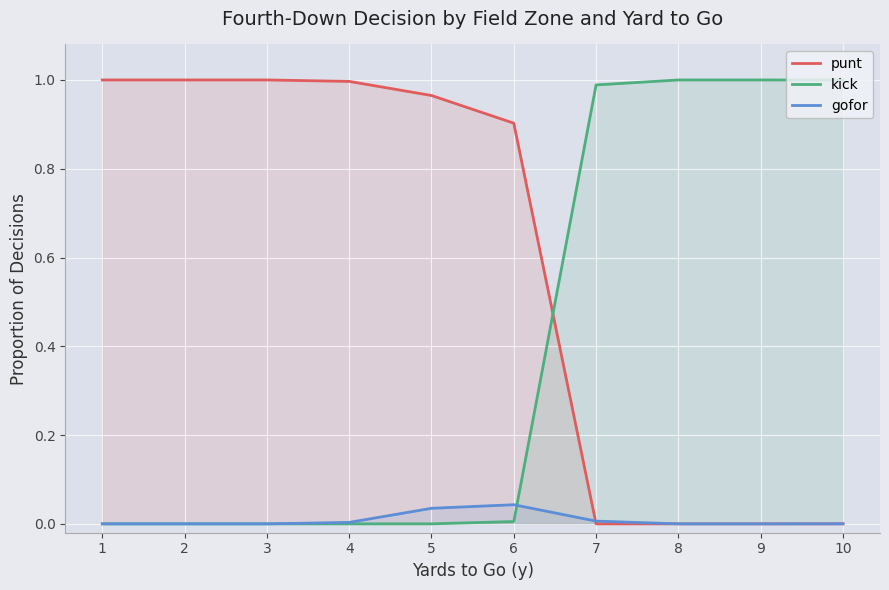

How many times do kick and punt cross each other?

1